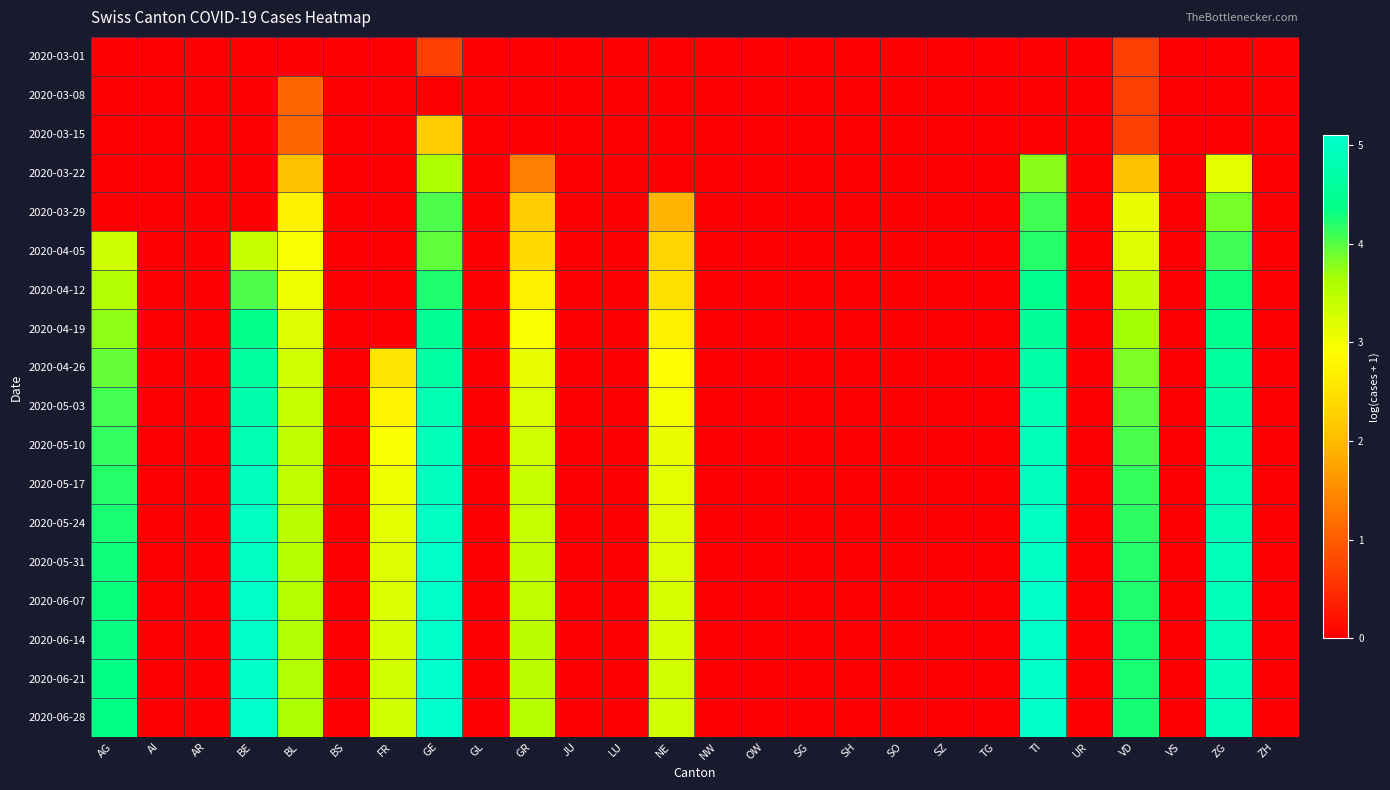

At how many categories does at least one series exceed 3?

10